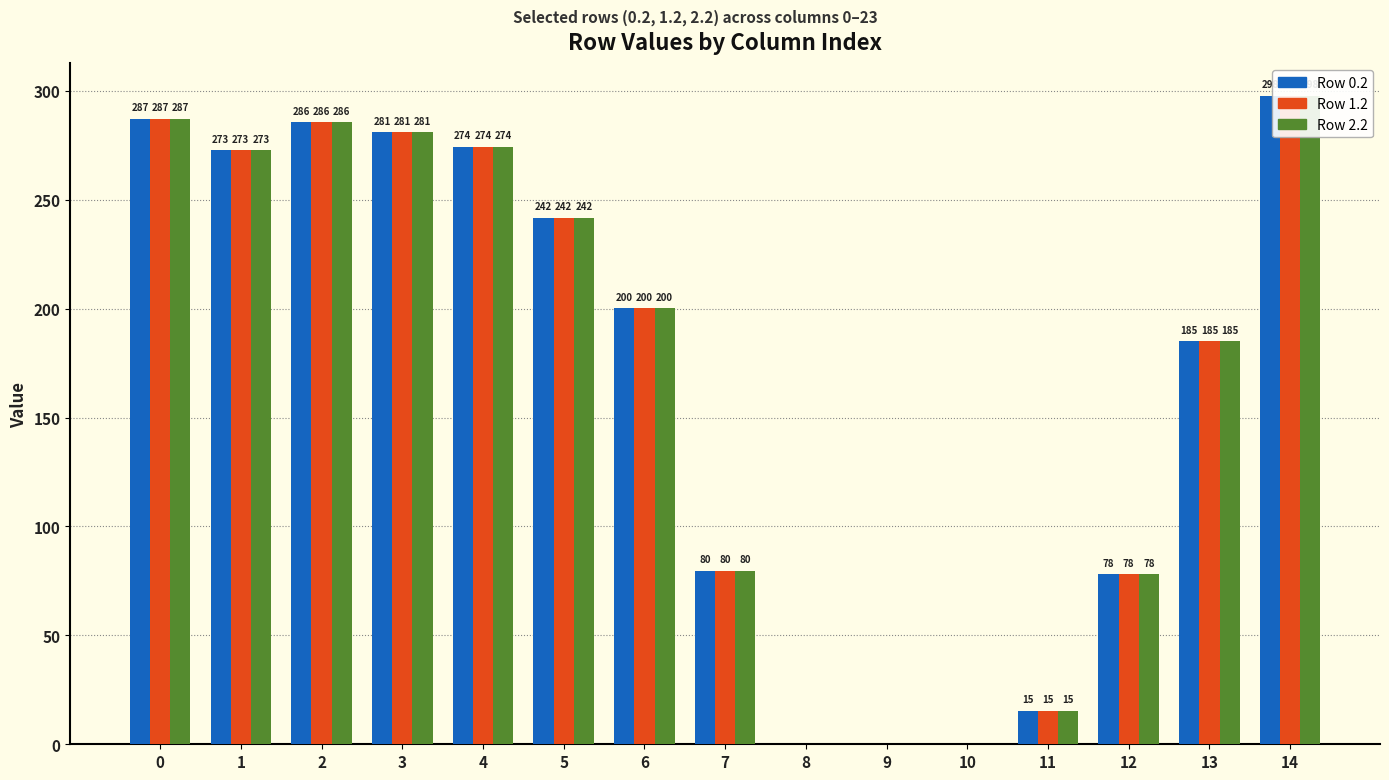

True or false: Row 2.2 has a value of 297.7 at 14.

True